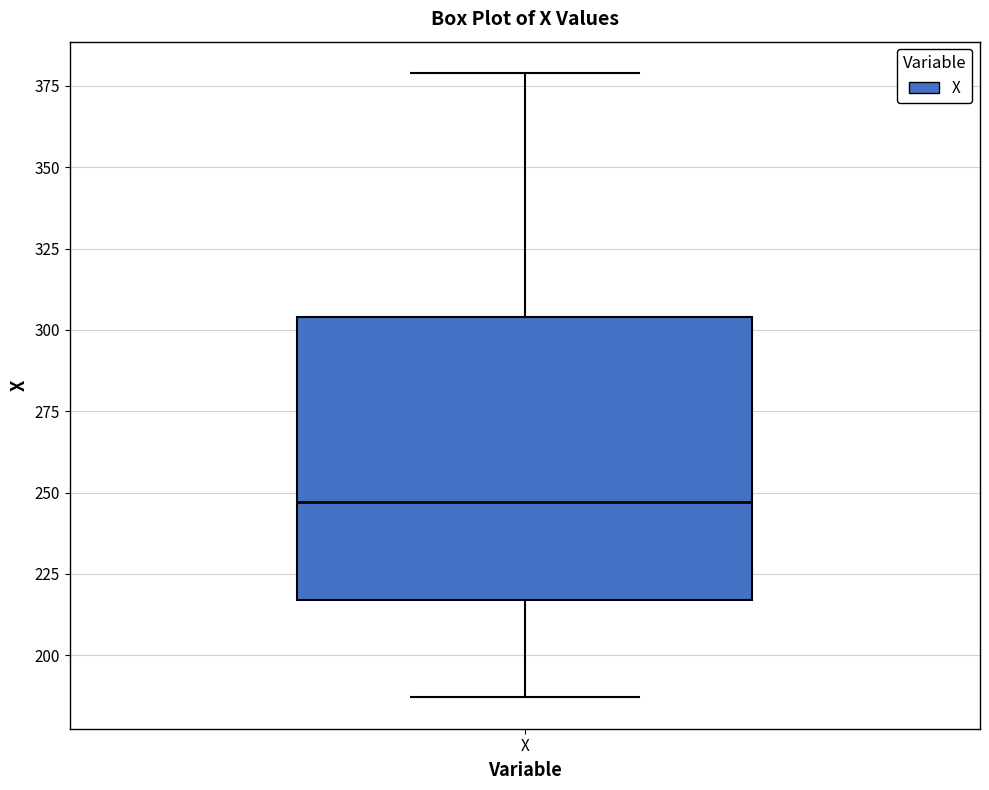

Read this box plot against the y-axis: the position of the median line, the range covered by the box, and the ends of both whiskers. The values are not printed on the chart, so give them approximately, as read against the axis.

median 245, box 215 to 305, whiskers 185 to 380